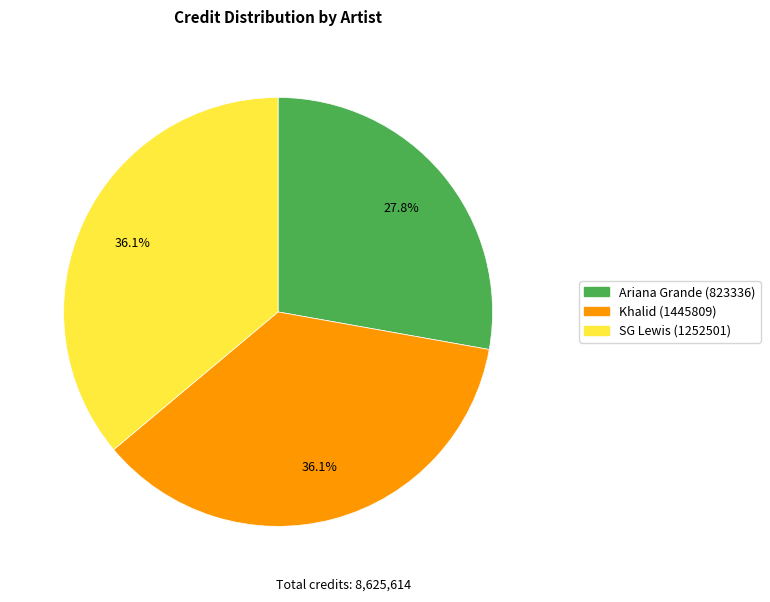

How many segments does this pie chart have?

3